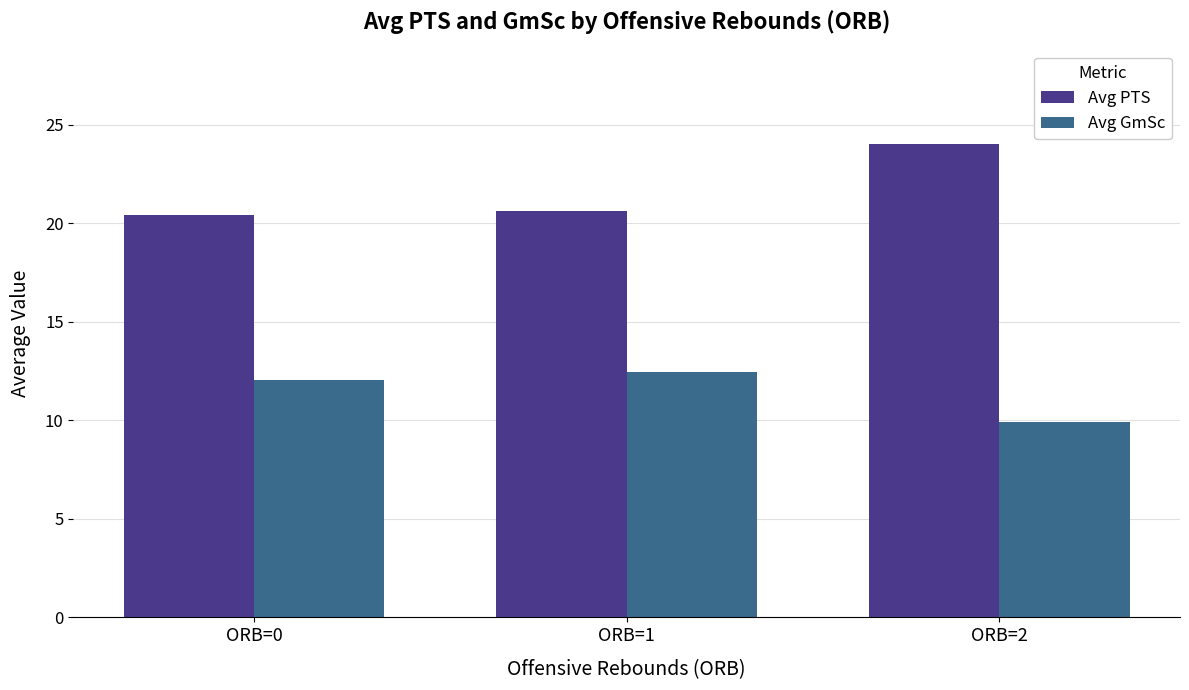

What value does the Avg GmSc series have at ORB=1?

12.4